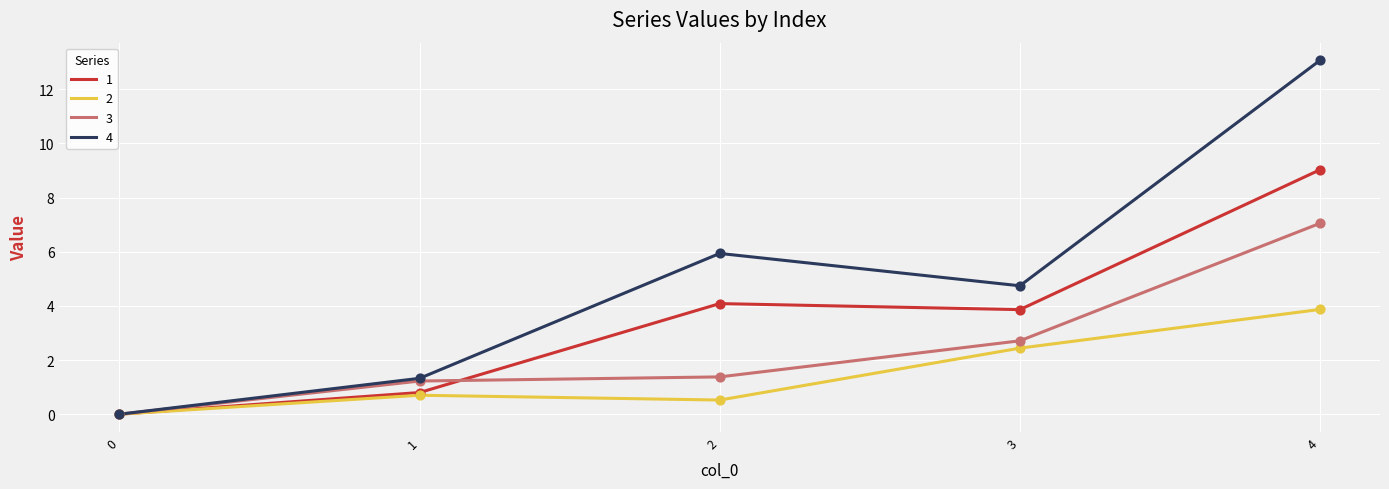

At how many categories does at least one series exceed 10?

1